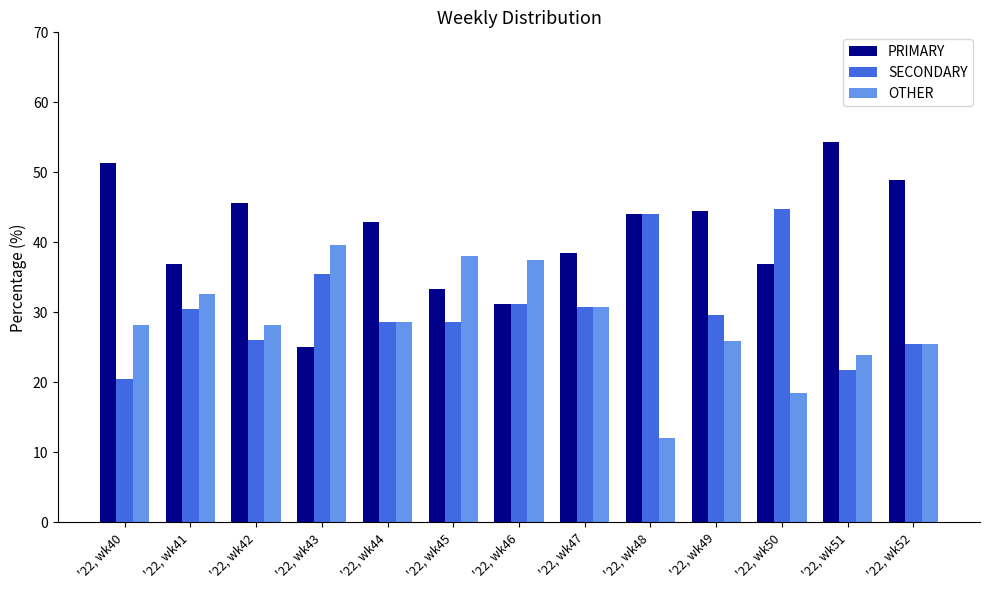

How many bars are there in total?

39